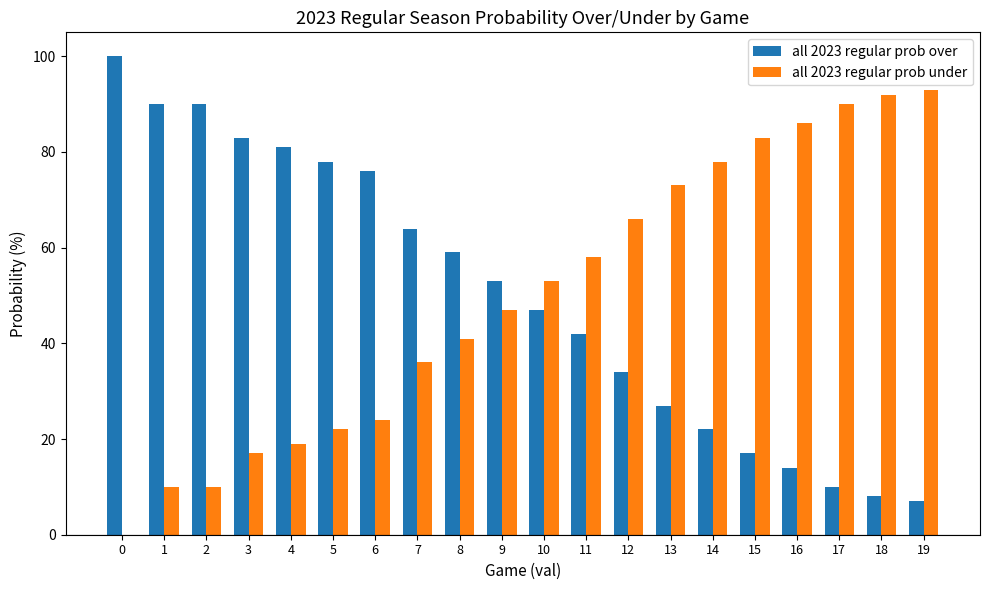

What is the sum of all all 2023 regular prob over values?

1002